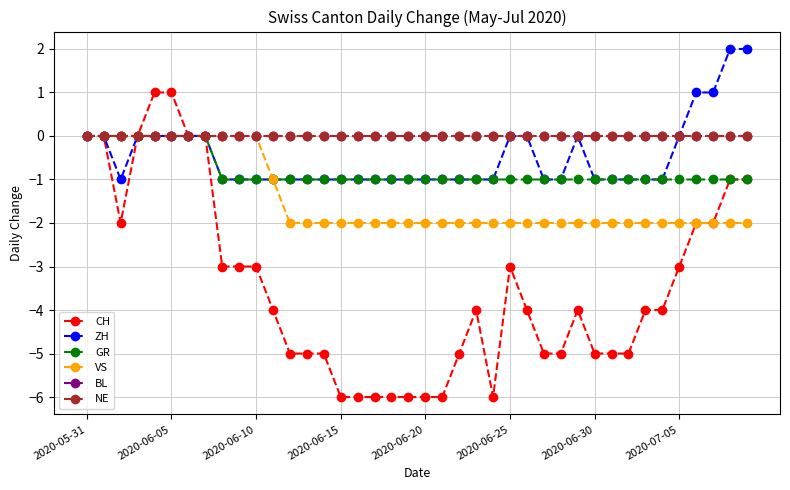

What is the greatest value displayed?

2